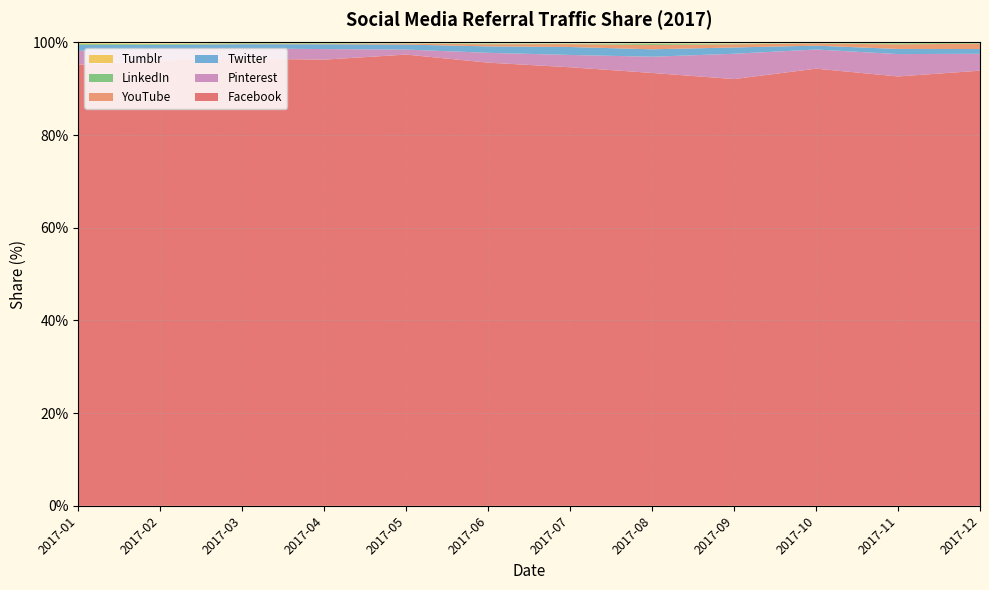

Reading right to left, transcribe all the data shown in this chart.

Facebook: 93.9	92.7	94.3	92.1	93.4	94.7	95.7	97.4	96.3	96.5	96.1	95.2
Pinterest: 3.6	4.8	4.1	5.5	3.5	2.7	2.1	1.1	2.3	2.2	2.4	3.0
Twitter: 1.0	1.1	0.8	1.4	1.6	1.7	1.4	1.1	1.0	0.9	0.9	1.2
YouTube: 1.1	1.0	0.5	0.7	0.9	0.6	0.5	0.2	0.1	0.0	0.0	0.0
LinkedIn: 0.1	0.2	0.1	0.1	0.3	0.1	0.1	0.0	0.1	0.1	0.2	0.2
Tumblr: 0.0	0.0	0.0	0.1	0.1	0.0	0.0	0.0	0.0	0.1	0.1	0.1